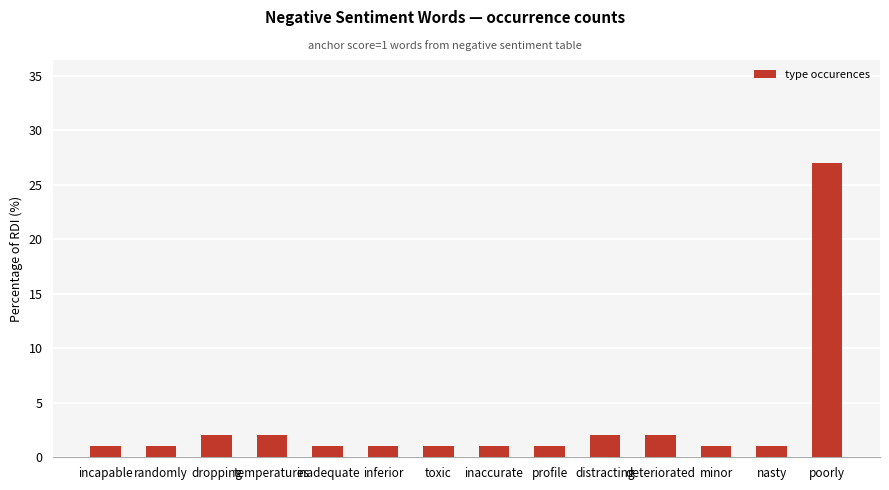

What is the label of the 3rd bar from the right?

minor